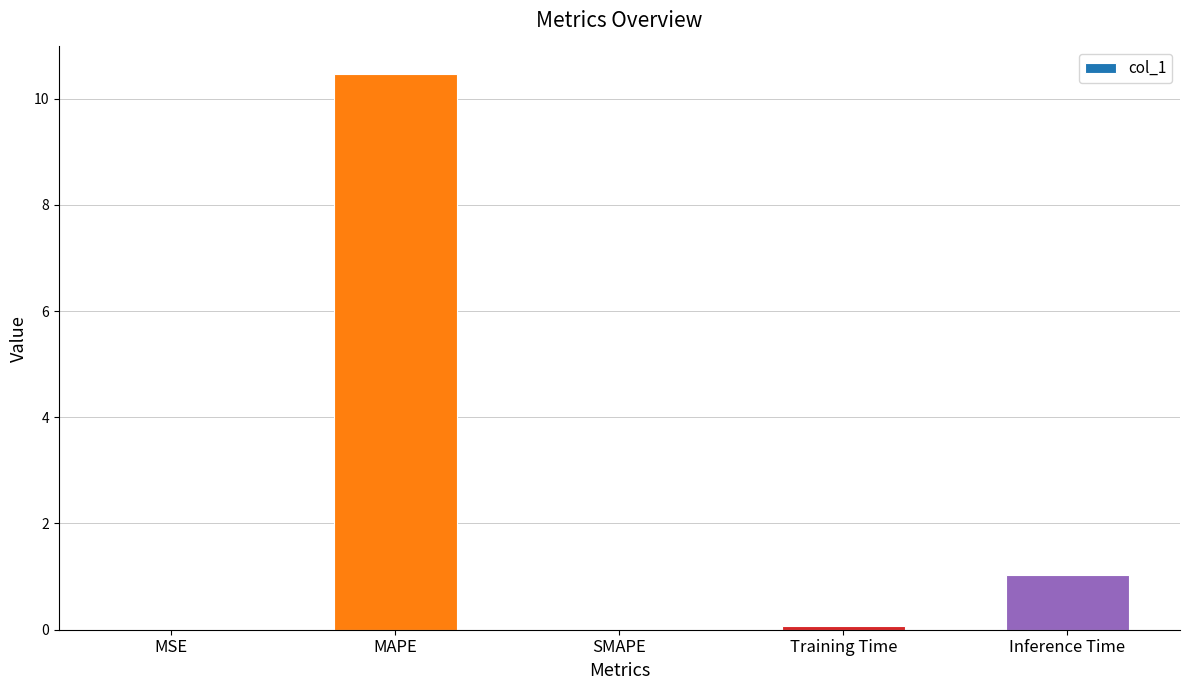

Which has a higher value, MAPE or MSE?

MAPE